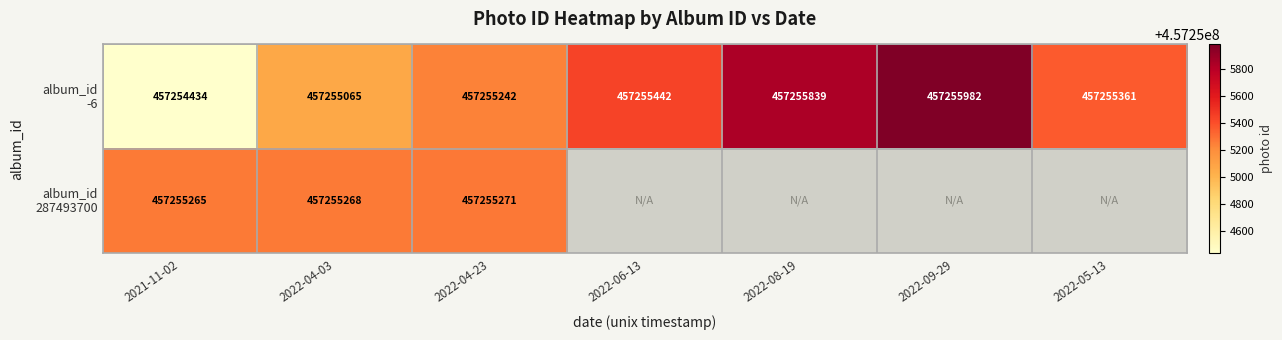

What is the difference between the highest and lowest values at 2022-04-03?

203